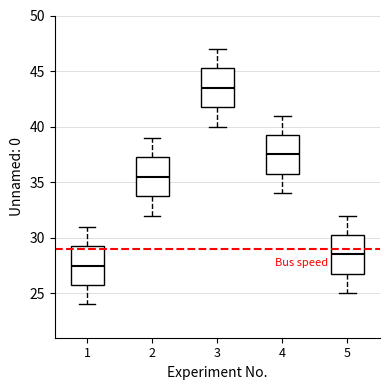

Where does the median line of the box at x = 4 sit on the y-axis? The values are not printed on the chart, so give them approximately, as read against the axis.

37.5